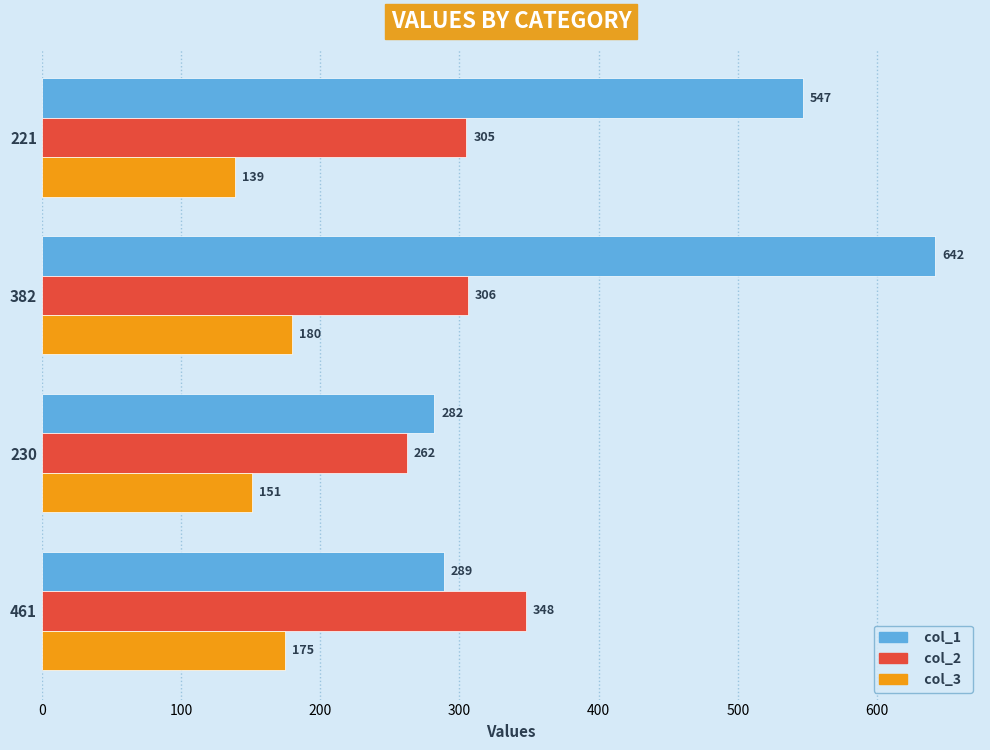

At which label does col_3 reach its peak?

382